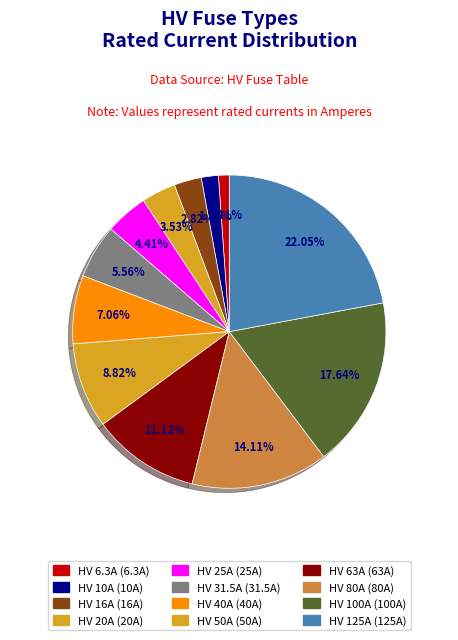

To the nearest percent, what is the difference between the HV 20A and HV 25A slice percentages?

1%